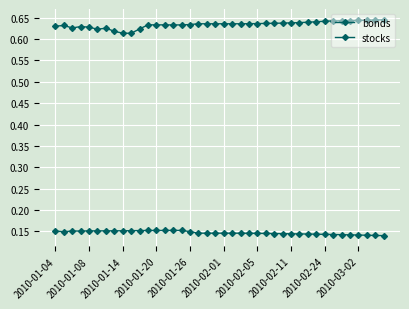

Reading left to right, extract all data points from this chart.

bonds: 0.6	0.6	0.6	0.6	0.6	0.6	0.6	0.6	0.6	0.6	0.6	0.6	0.6	0.6	0.6	0.6	0.6	0.6	0.6	0.6	0.6	0.6	0.6	0.6	0.6	0.6	0.6	0.6	0.6	0.6	0.6	0.6	0.6	0.6	0.6	0.6	0.6	0.6	0.6	0.6
stocks: 0.2	0.1	0.2	0.2	0.2	0.2	0.2	0.2	0.2	0.2	0.2	0.2	0.2	0.2	0.2	0.2	0.1	0.1	0.1	0.1	0.1	0.1	0.1	0.1	0.1	0.1	0.1	0.1	0.1	0.1	0.1	0.1	0.1	0.1	0.1	0.1	0.1	0.1	0.1	0.1